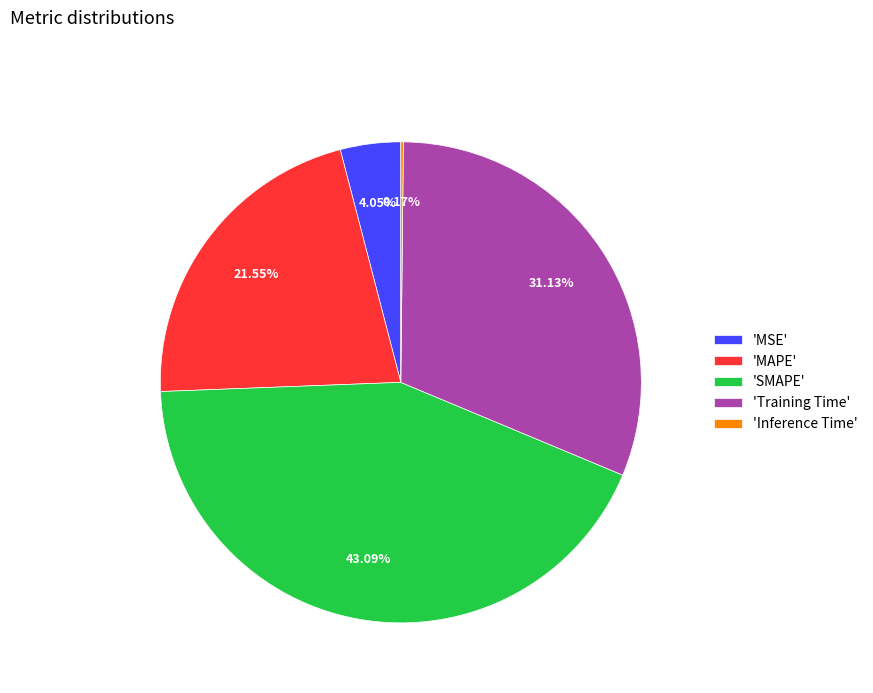

Is there any slice that represents more than half of the pie?

No